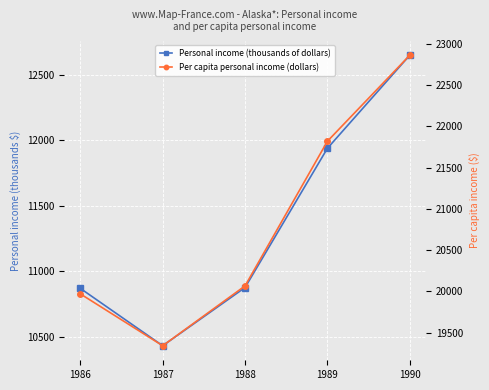

At which category is the sum across all series the highest?

1990